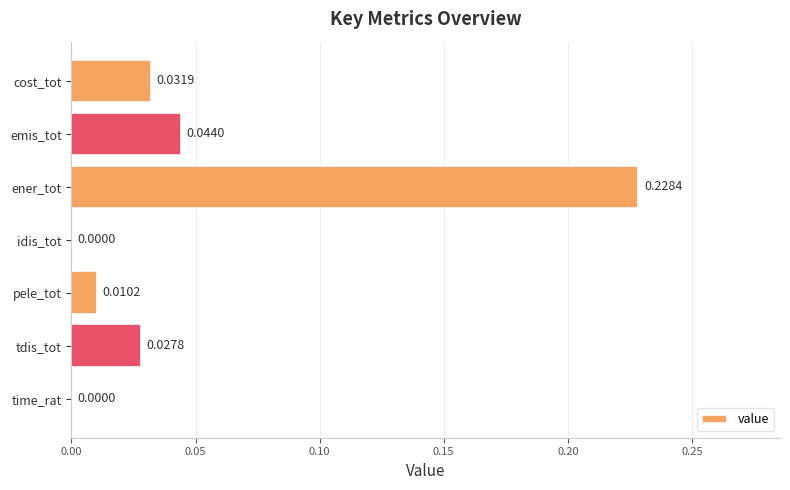

Are the bars grouped side by side (vs. stacked)?

No